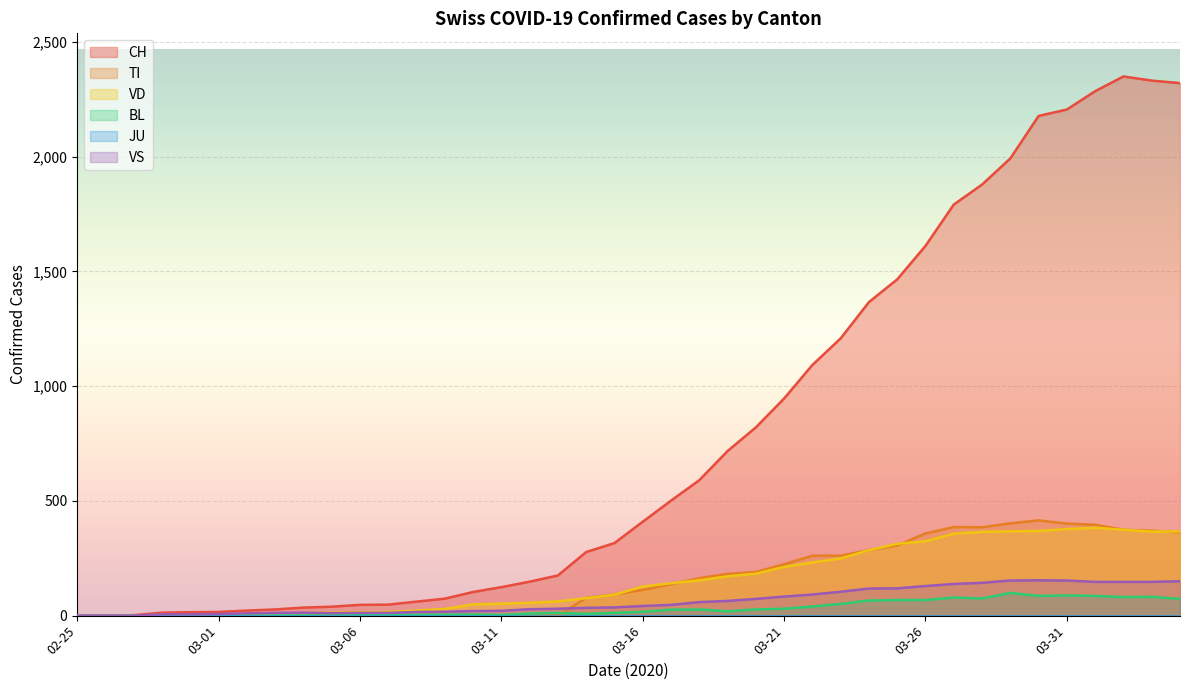

At which category does VD reach its first local valley?

2020-04-05